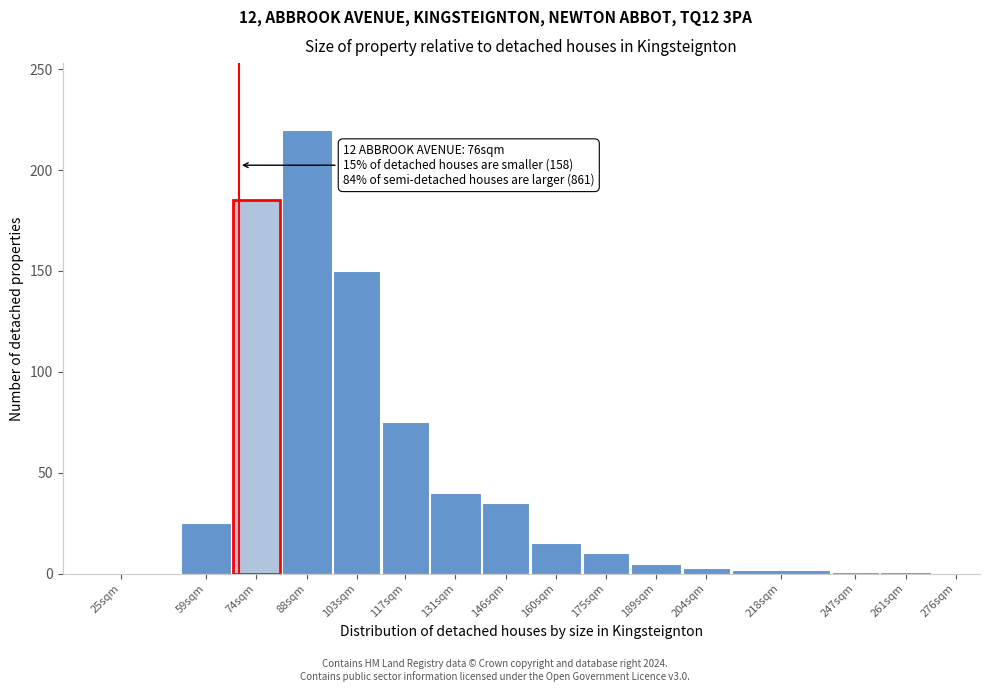

Which has a higher value, 131sqm or 88sqm?

88sqm